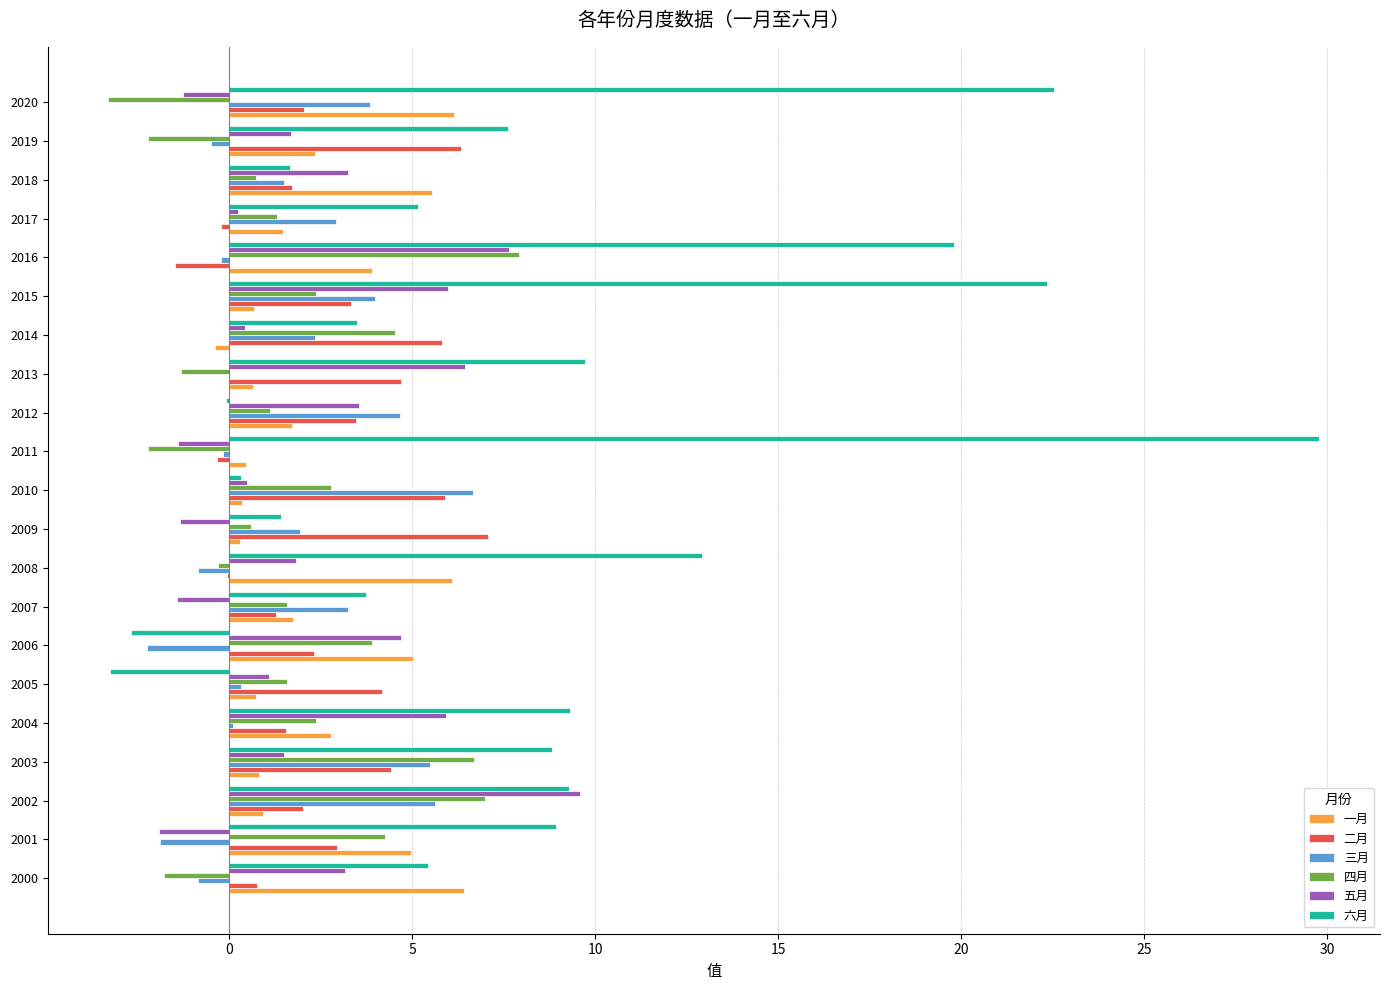

What is the greatest value displayed?

29.8